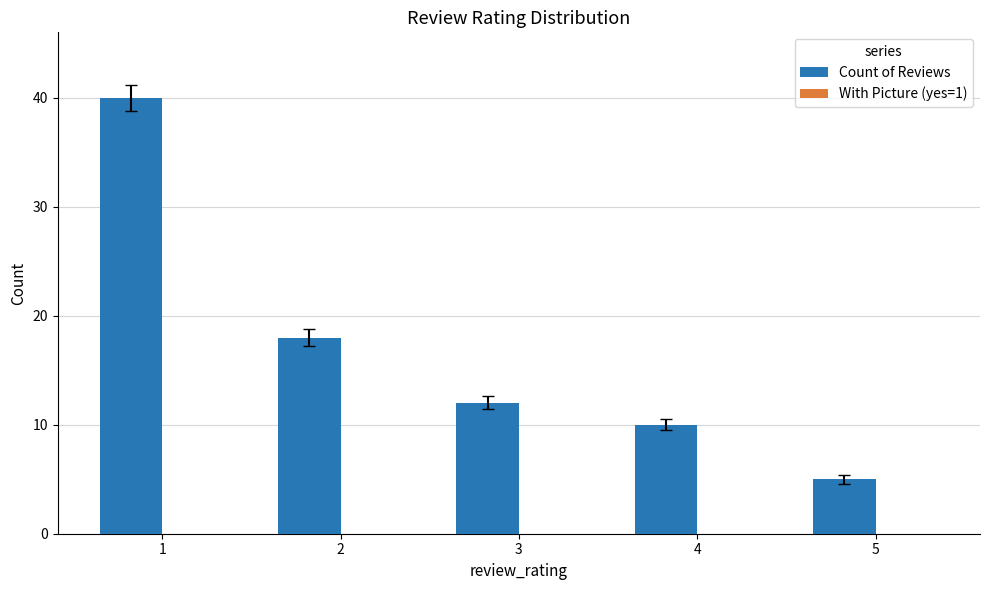

What is the difference between the values at 4 and 2?

8